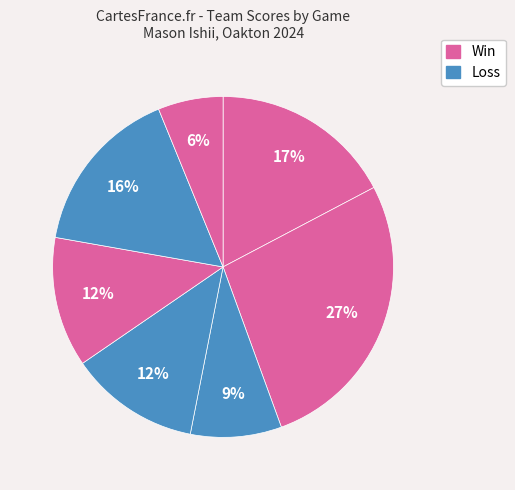

How many slices are in this pie chart?

7